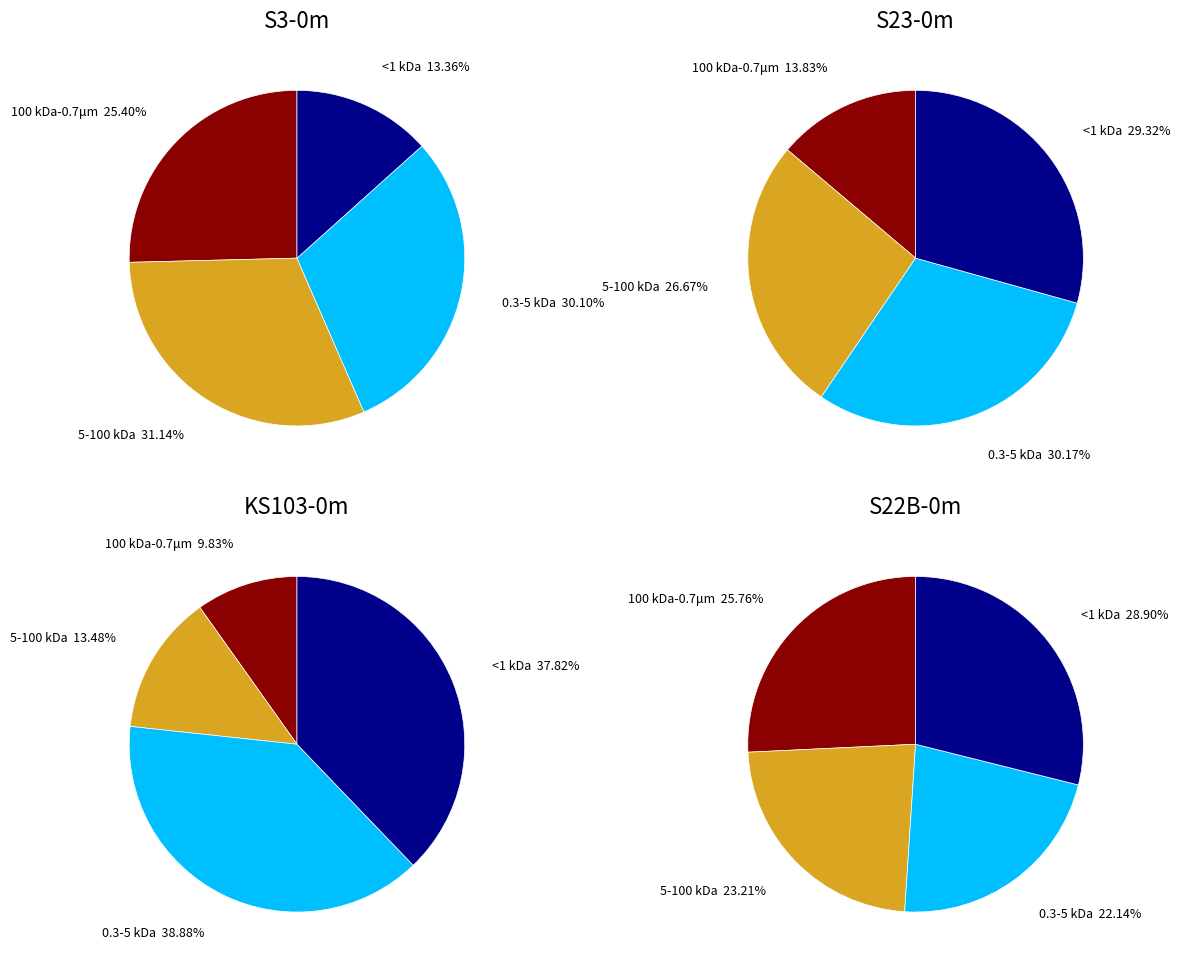

To the nearest percent, what is the combined percentage of spot_1 and spot_2?

61%